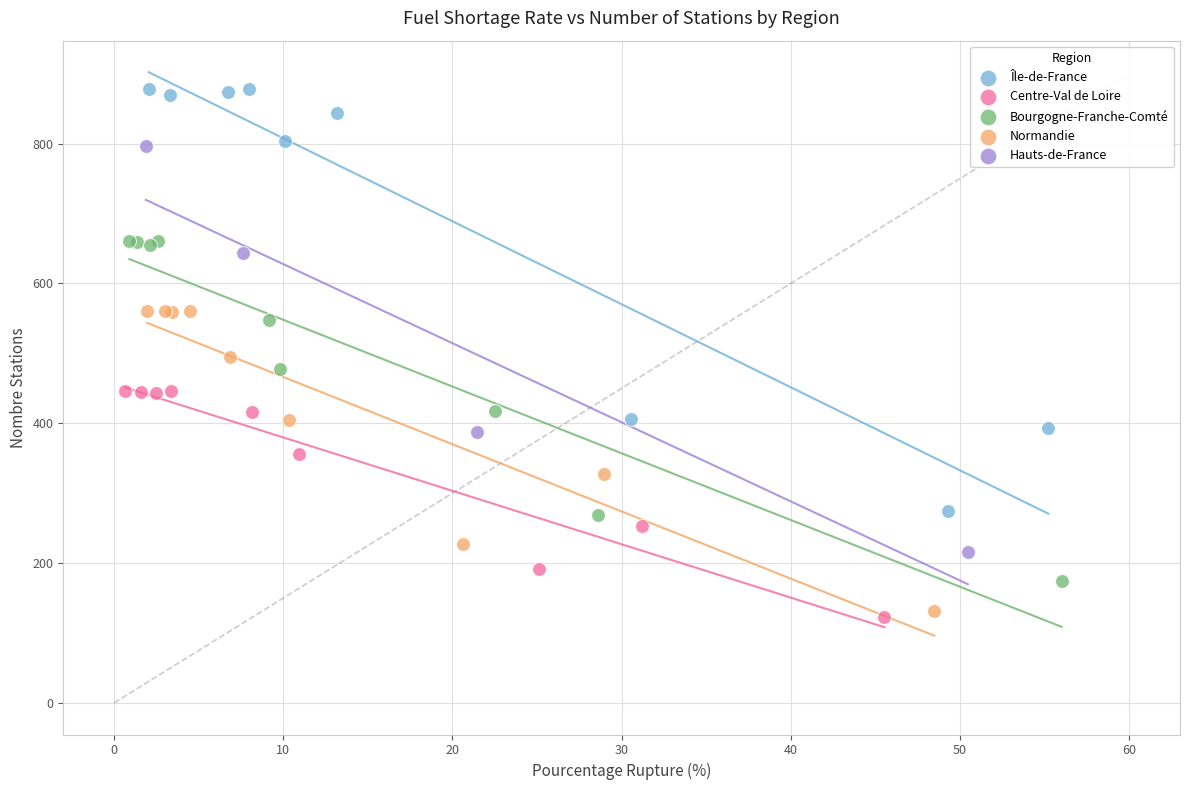

Which series reaches the maximum Y coordinate?

Île-de-France